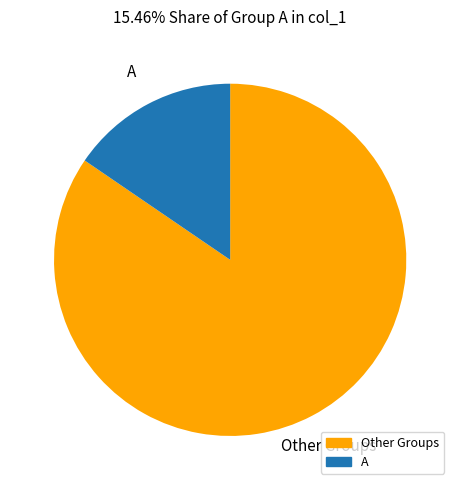

Is there any slice that represents more than half of the pie?

Yes